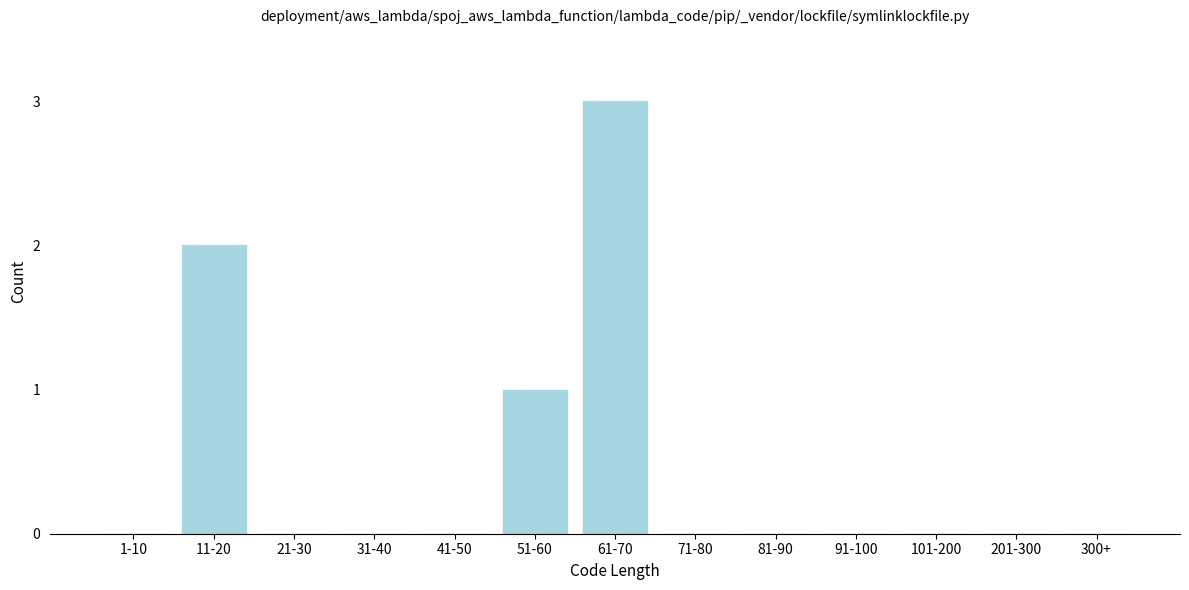

Reading left to right, extract all data points from this chart.

1-10=0	11-20=2	21-30=0	31-40=0	41-50=0	51-60=1	61-70=3	71-80=0	81-90=0	91-100=0	101-200=0	201-300=0	300+=0